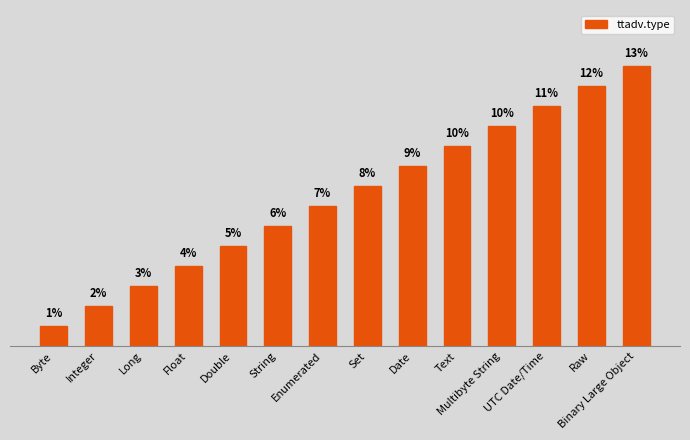

Which category has the lowest value across all series?

Byte